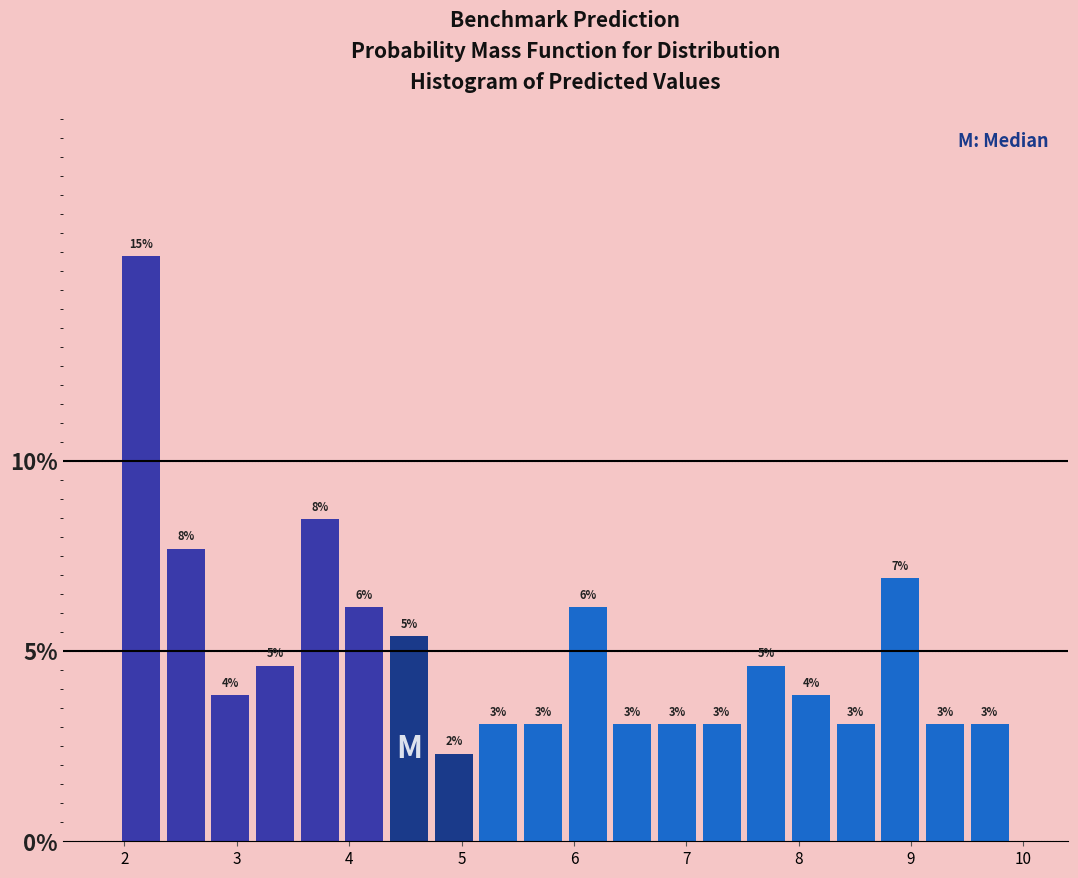

Around what value on the x-axis is the tallest bar? Give the approximate position of its centre, as read against the axis.

2.1